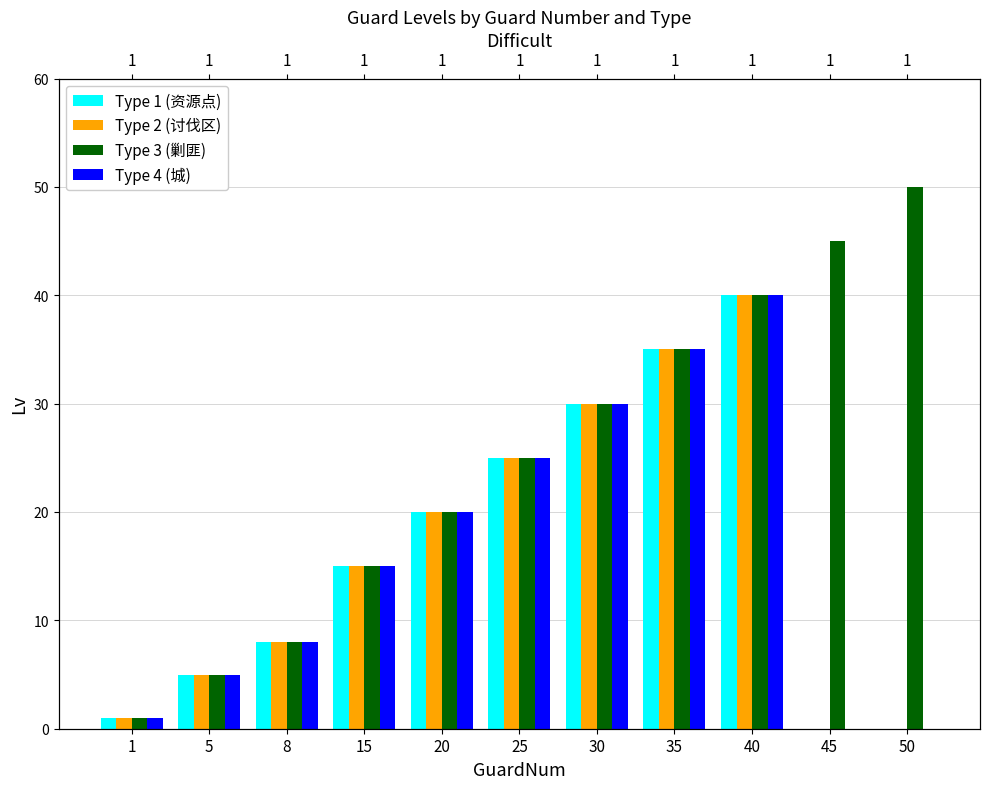

Are the bars horizontal?

No